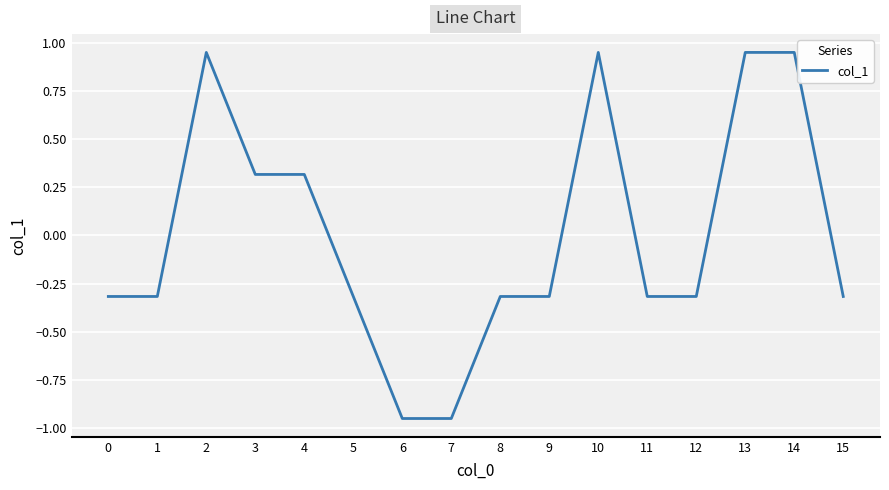

Is it true that the value at 6 is -0.3?

False